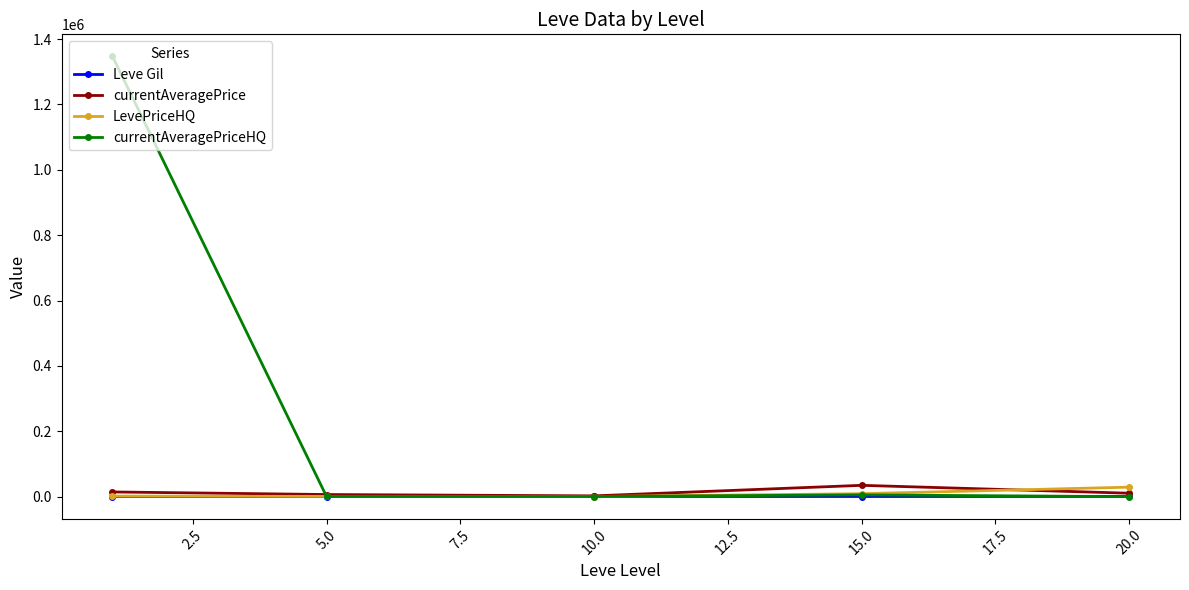

What is the maximum value for currentAveragePriceHQ?

1347261.0